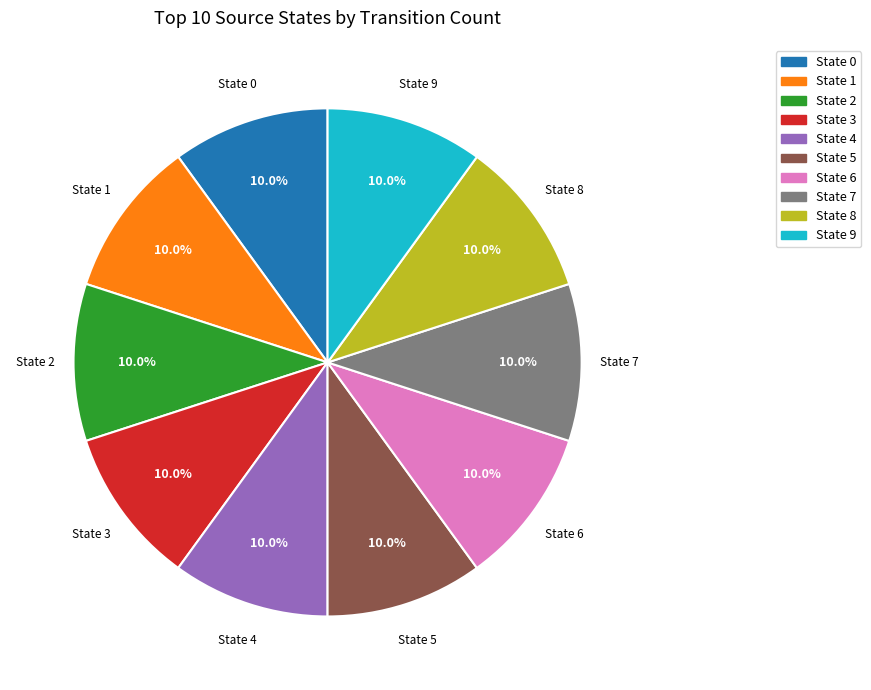

What is the total percentage of State 0 and State 2?

20.0%